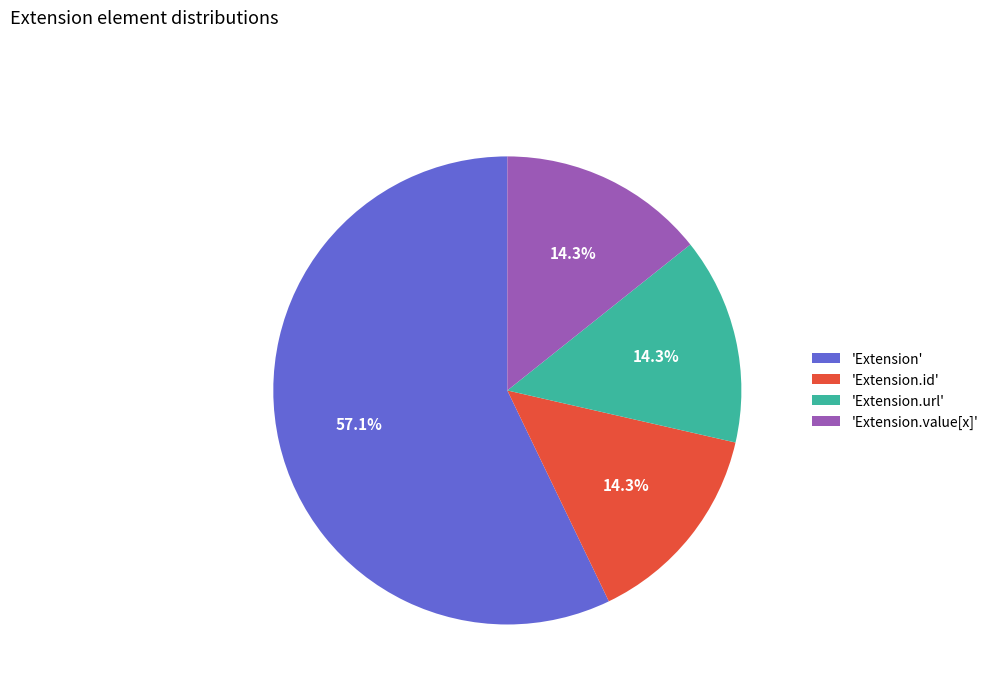

What is the ratio of the value at 'Extension' to the value at 'Extension.url'?

4.0